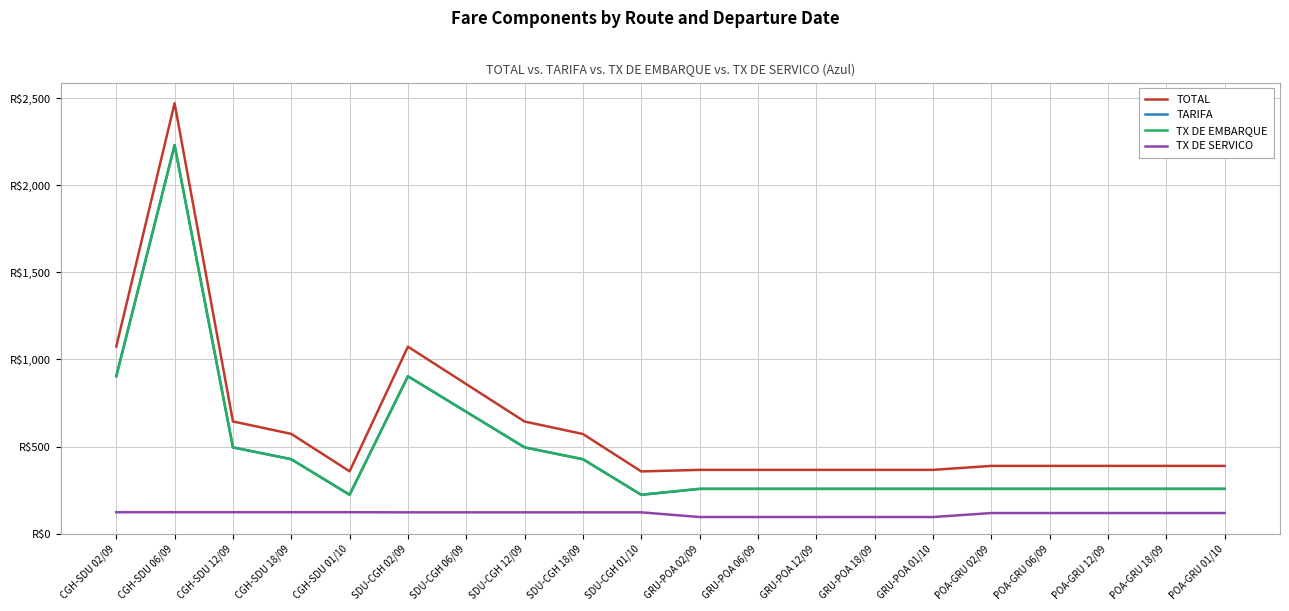

What is the difference between the TX DE EMBARQUE values at CGH-SDU 02/09 and GRU-POA 18/09?

646.2